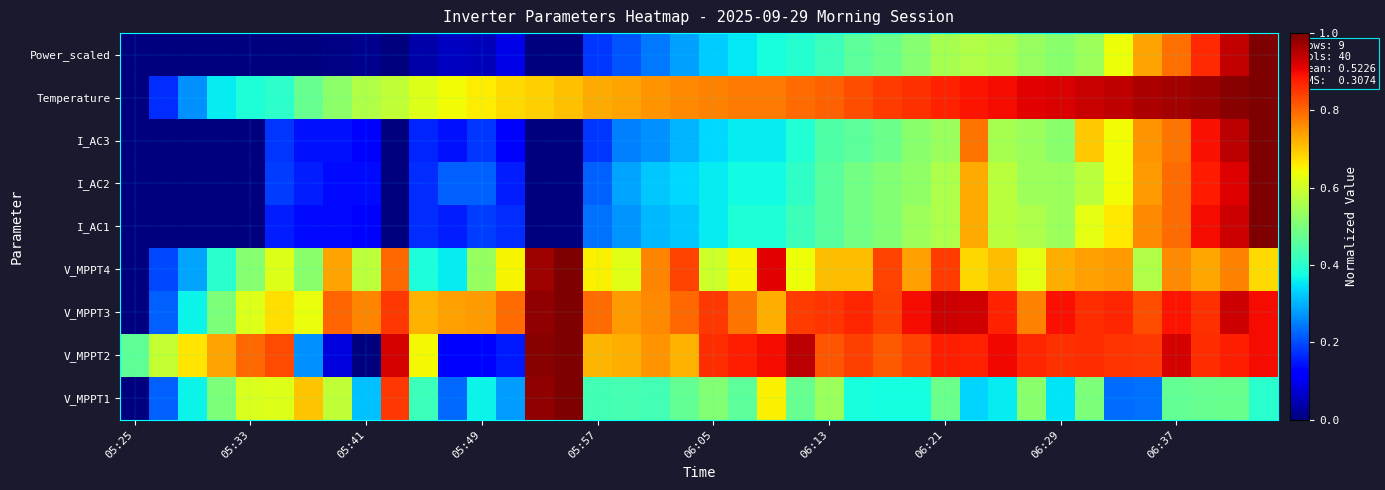

At how many categories does at least one series exceed 0?

40